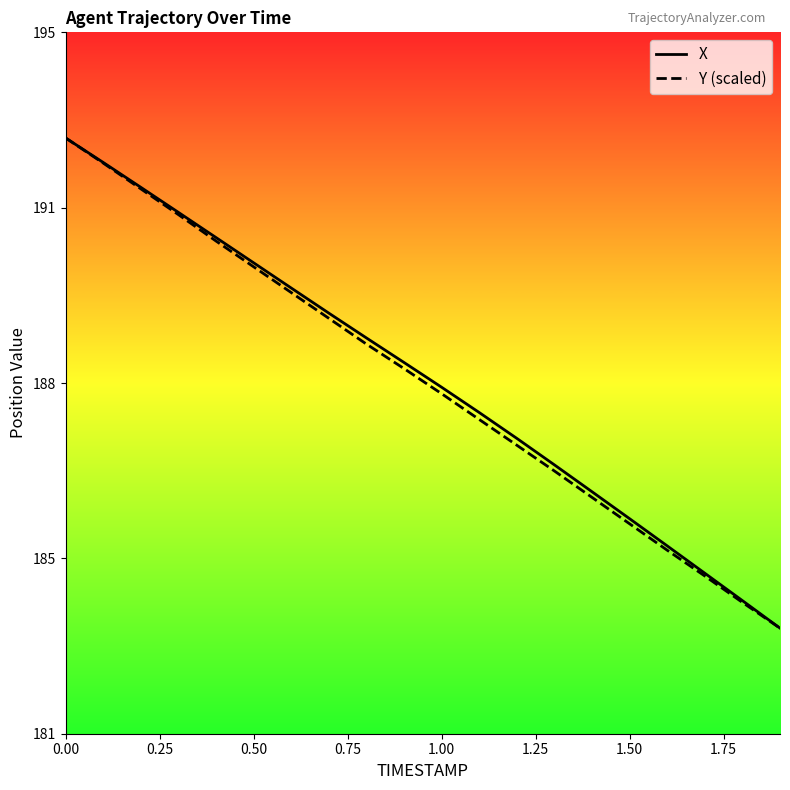

Is this an area chart (filled region under the line)?

No